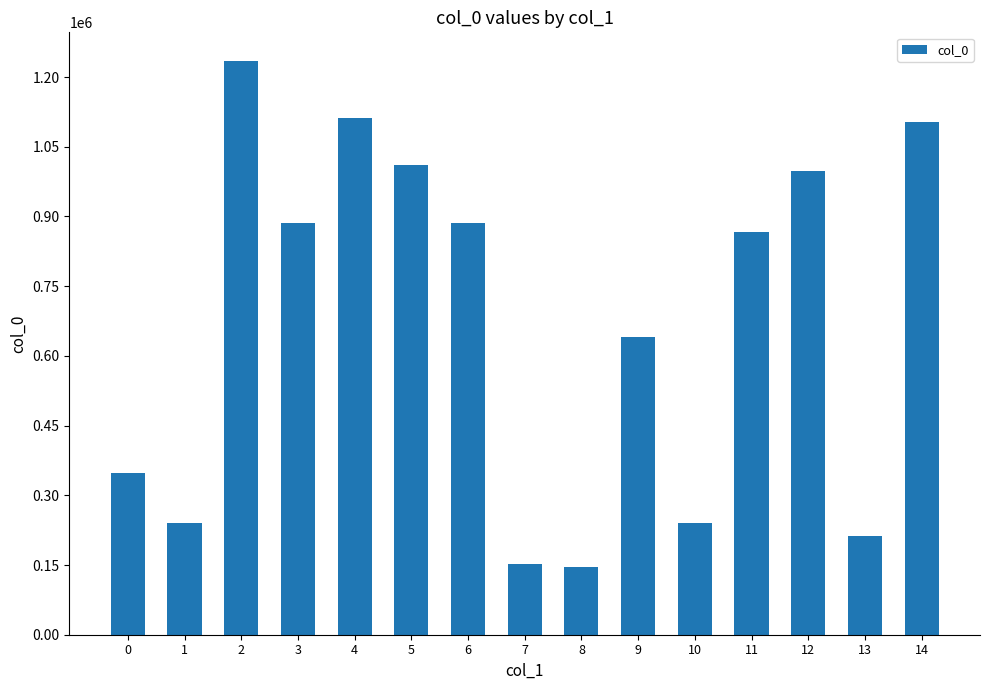

Is it true that the value at 4 is 1111268?

True